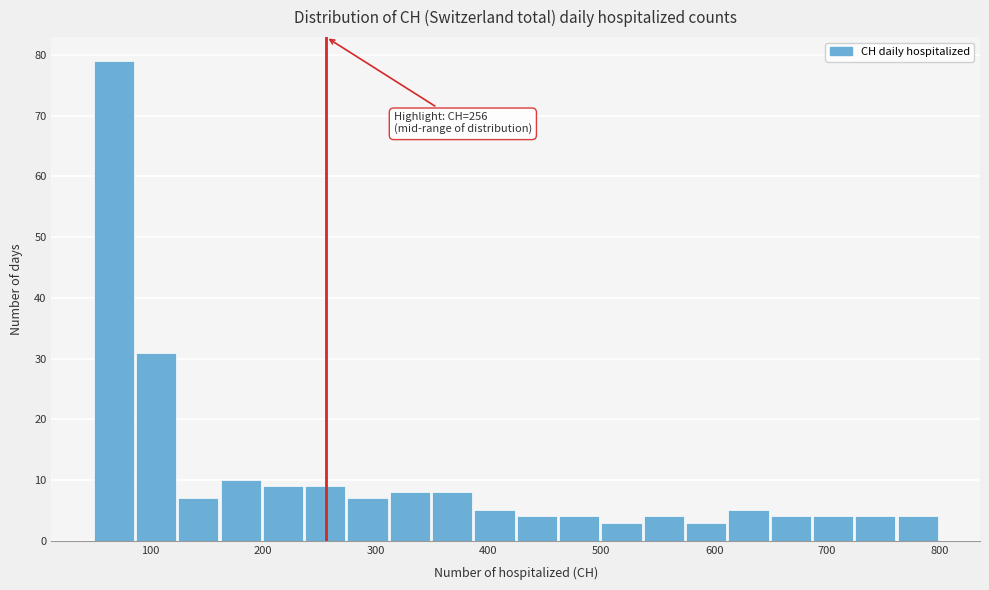

Read against the x-axis, roughly where is the centre of the tallest bar?

70